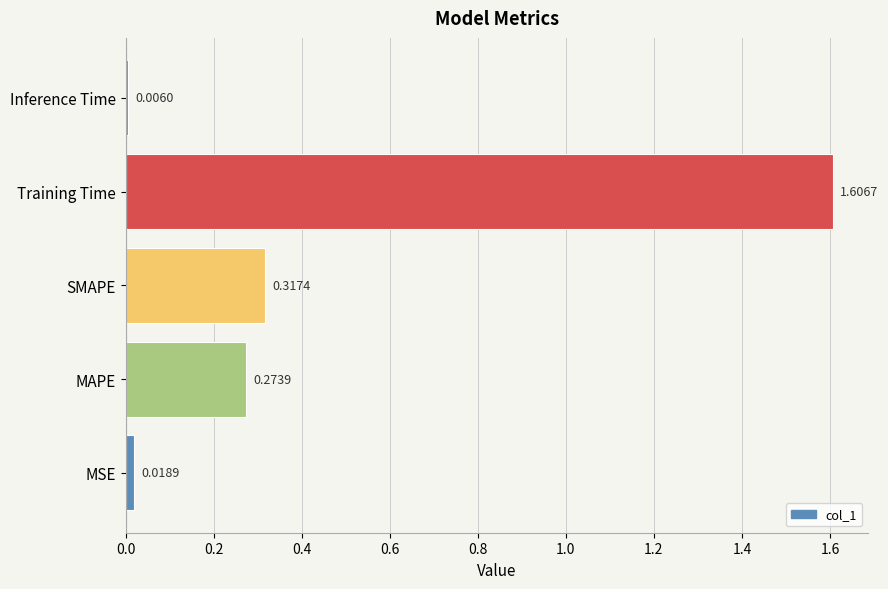

Rank the categories by value from highest to lowest.

Training Time, SMAPE, MAPE, MSE, Inference Time